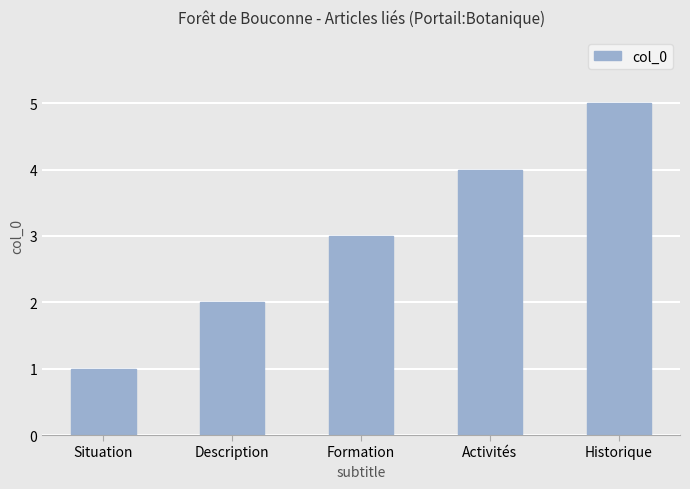

What is the label of the 1st bar from the left?

Situation